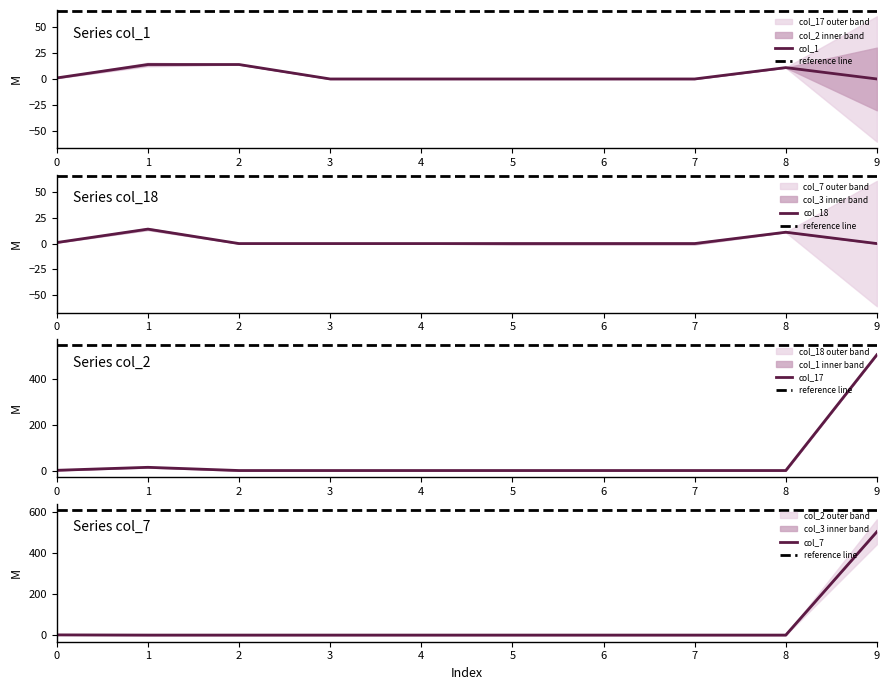

True or false: col_1 and col_17 intersect in this chart.

True